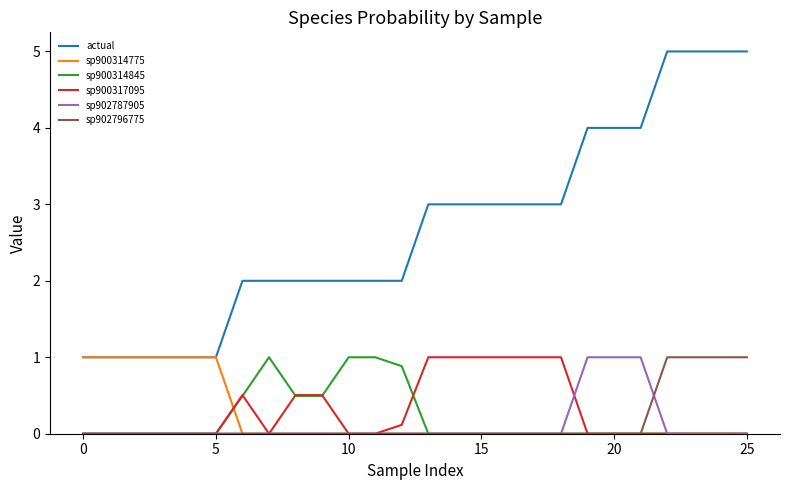

Which series has the largest total across all categories?

actual